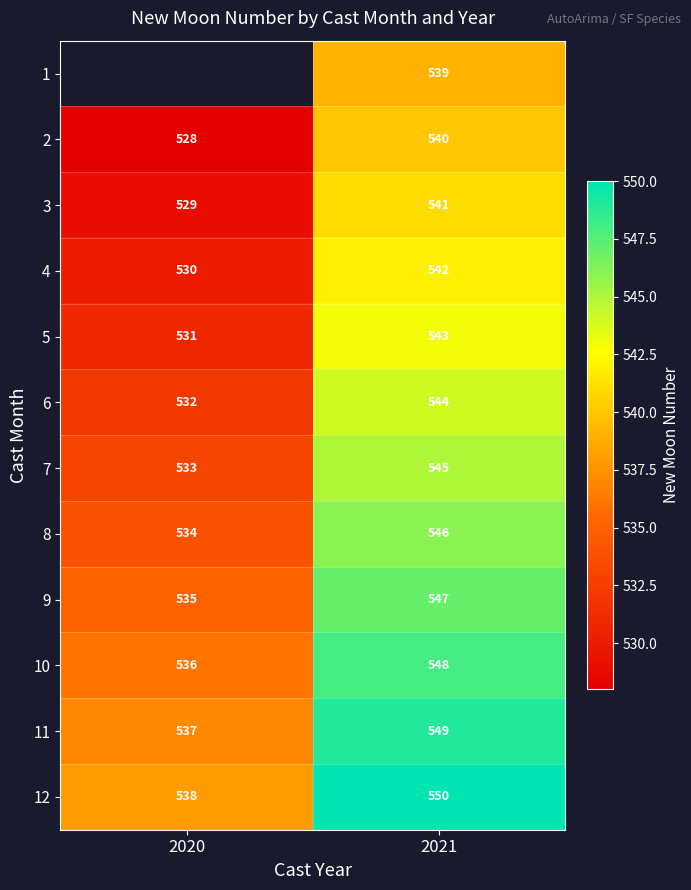

At which label does 4 reach its minimum?

2020